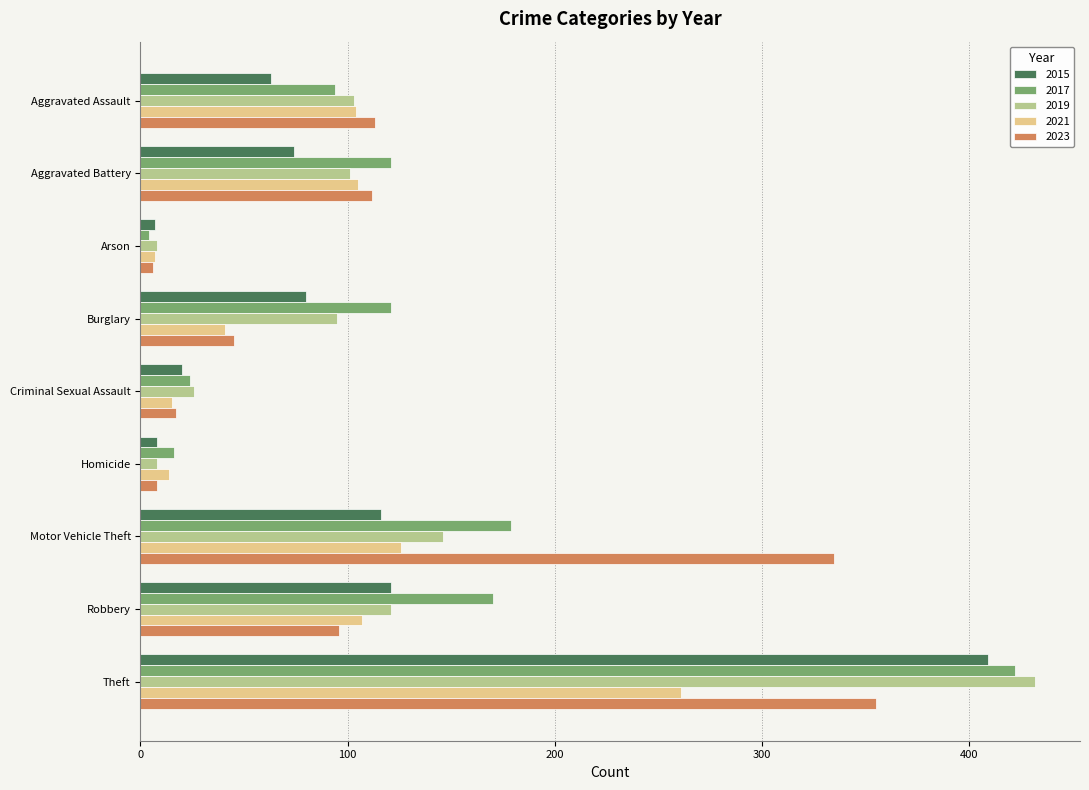

Between Aggravated Battery and Theft, which series saw the biggest shift?

2015